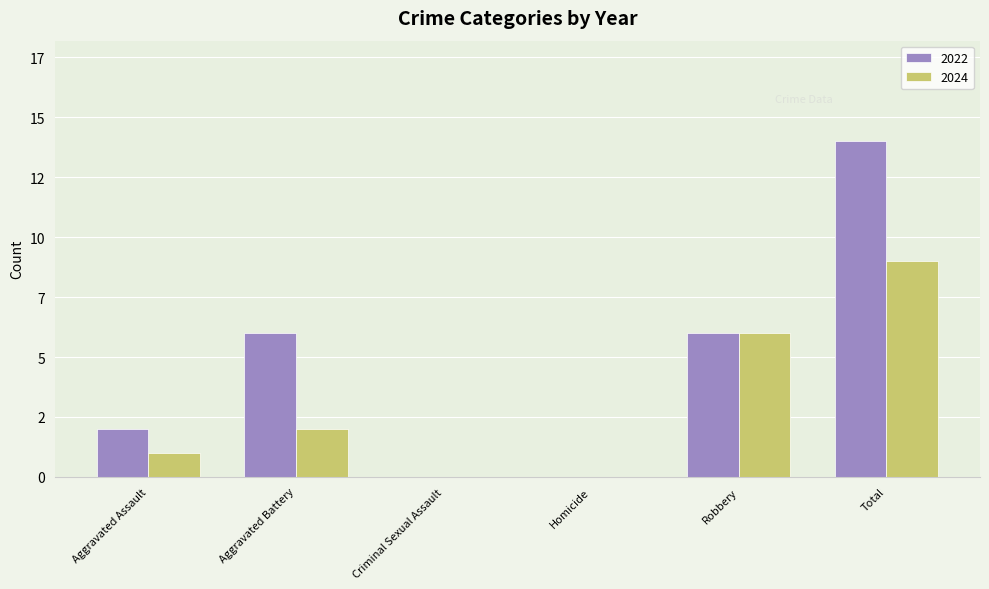

What is the label of the 5th bar from the left?

Robbery